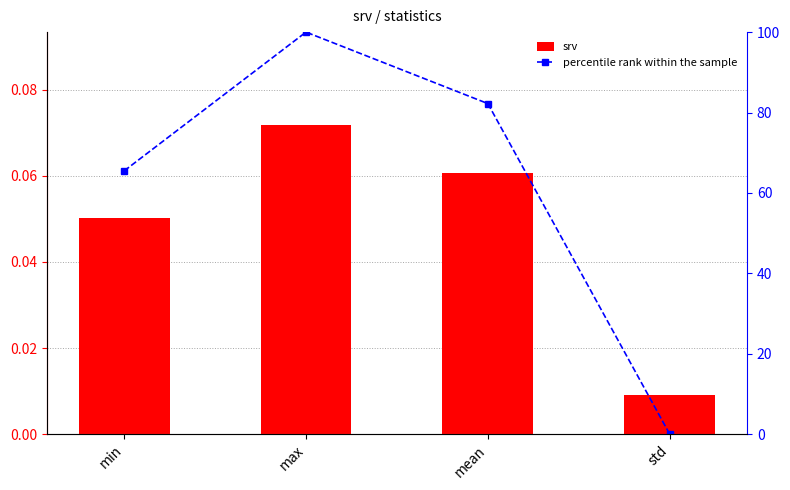

At which label is srv closest to 0?

std